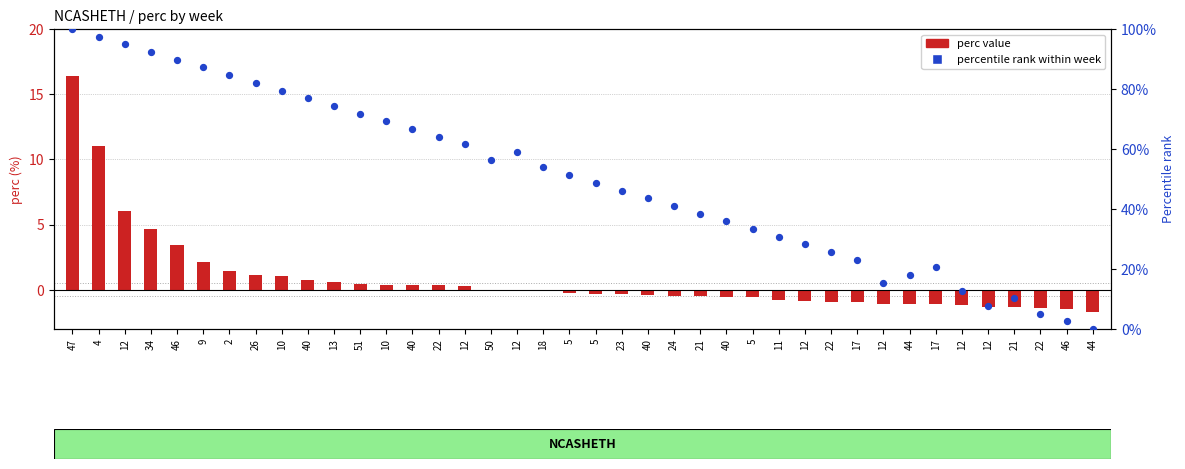

What are all the series names shown in the legend?

perc value, percentile rank within week